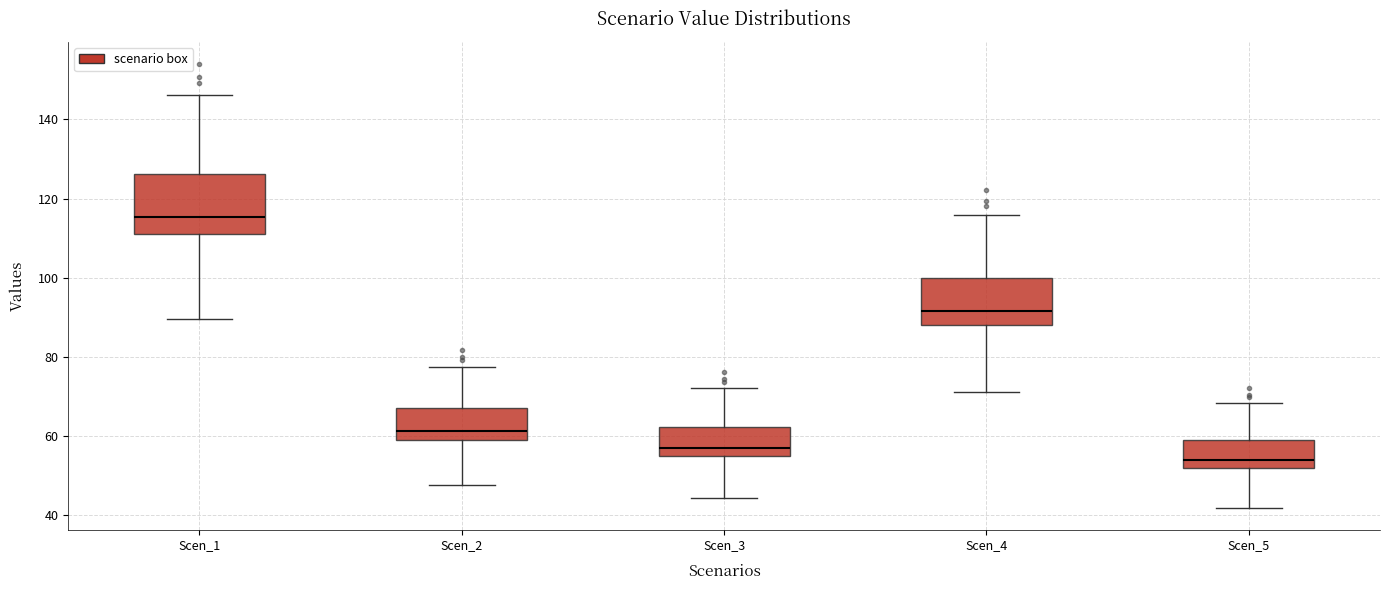

Which box has the lowest median line?

Scen_5